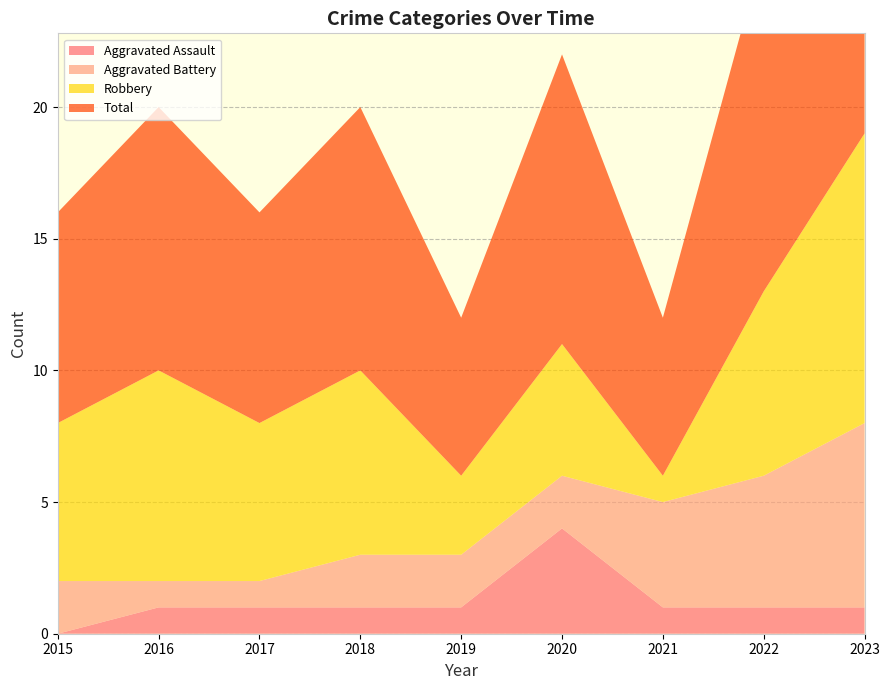

Reading left to right, what are all the values shown in this chart?

Aggravated Assault: 0	1	1	1	1	4	1	1	1
Aggravated Battery: 2	1	1	2	2	2	4	5	7
Robbery: 6	8	6	7	3	5	1	7	11
Total: 8	10	8	10	6	11	6	13	19